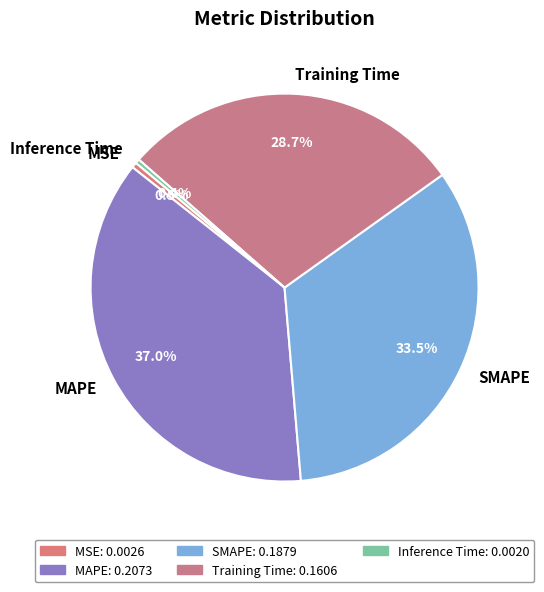

How many segments does this pie chart have?

5